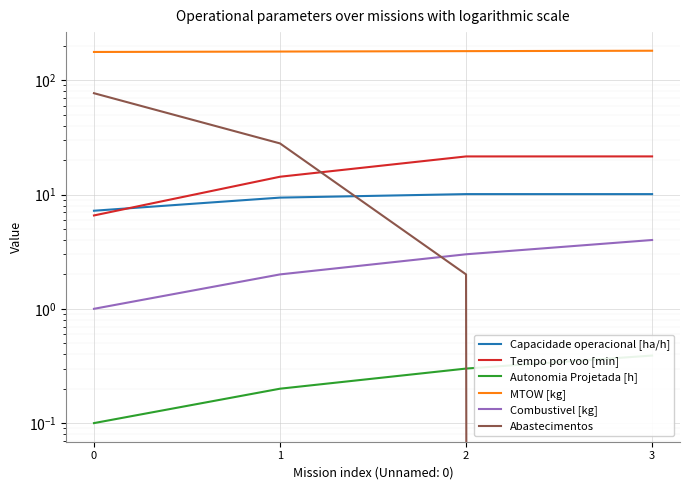

What is the maximum value for Tempo por voo [min]?

21.6